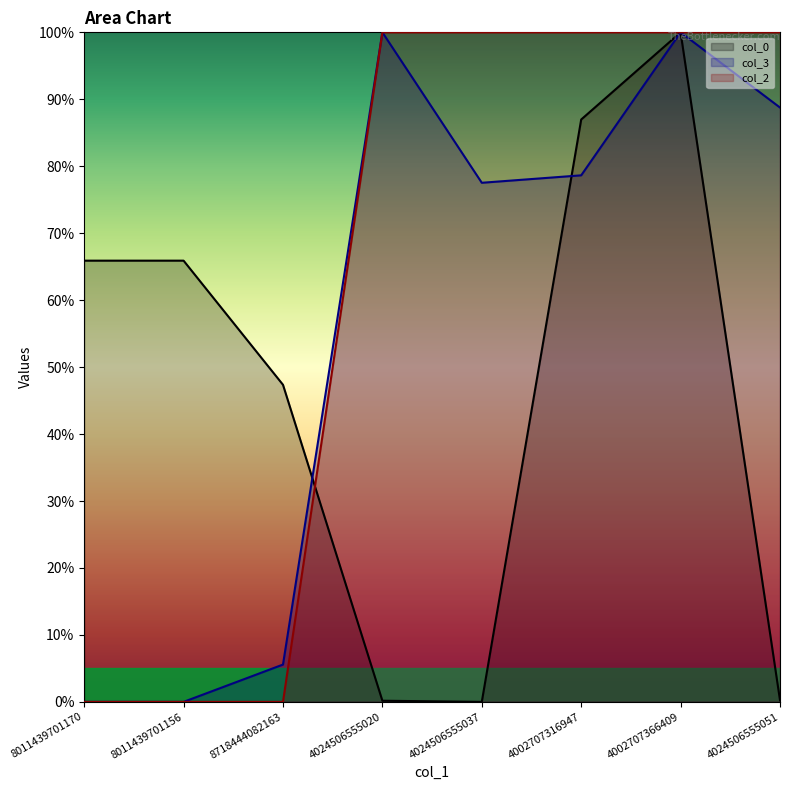

Which category has the highest value in the col_0 series?

4002707366409